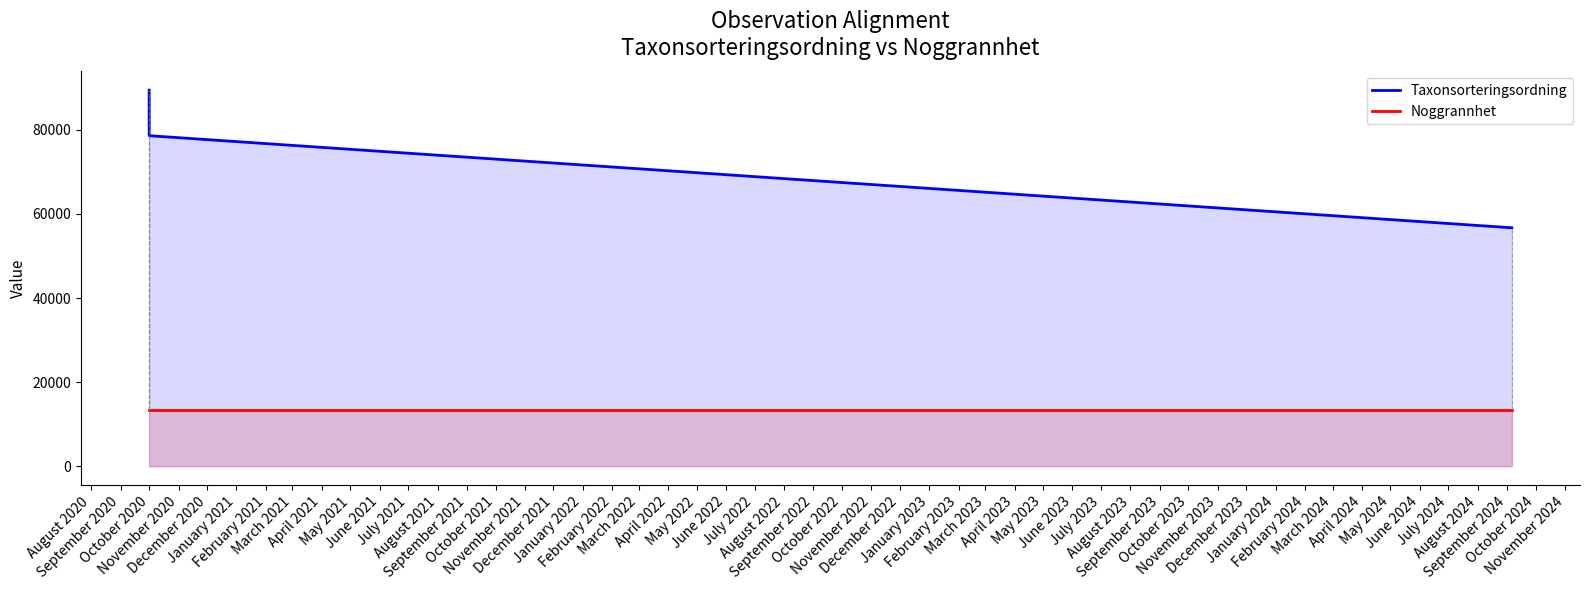

True or false: Taxonsorteringsordning has a value of 78569.0 at October 2020.

True